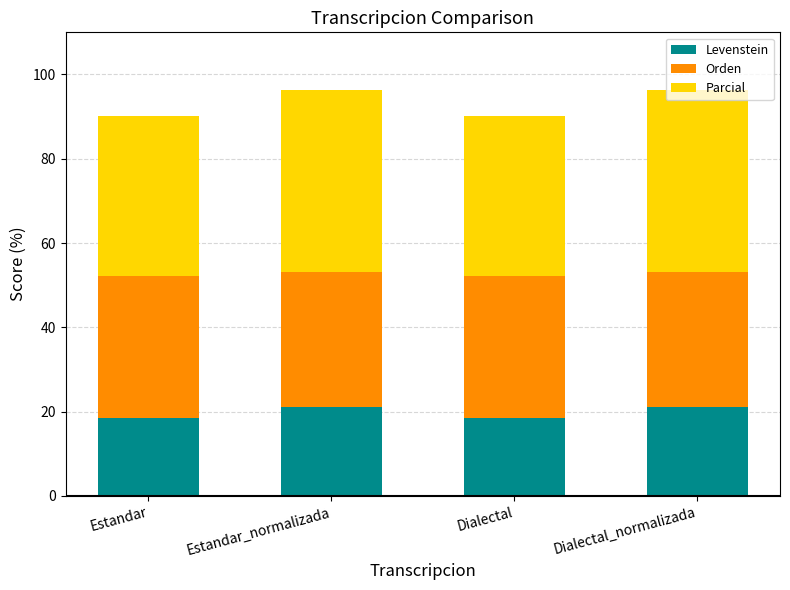

What is the value of the Levenstein bar at the 3rd from the left?

18.4